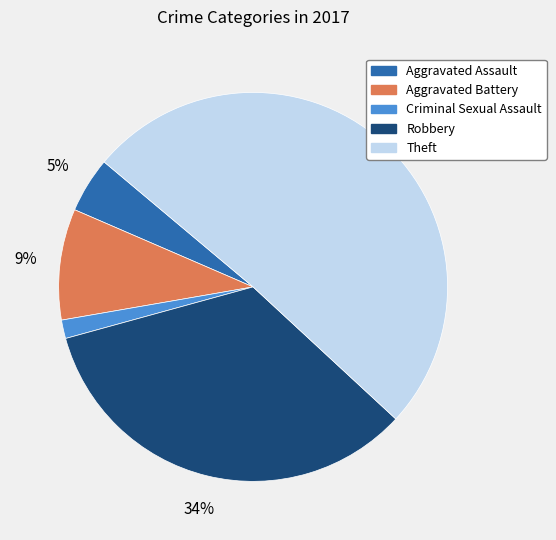

To the nearest percent, what percentage of the pie is Criminal Sexual Assault?

2%